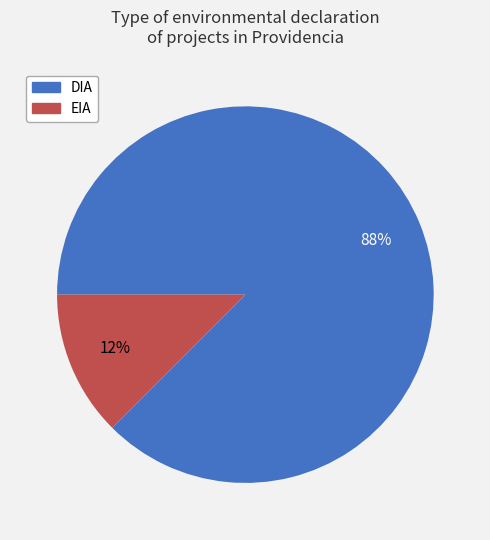

The DIA slice represents 73% of the pie. True or false?

False